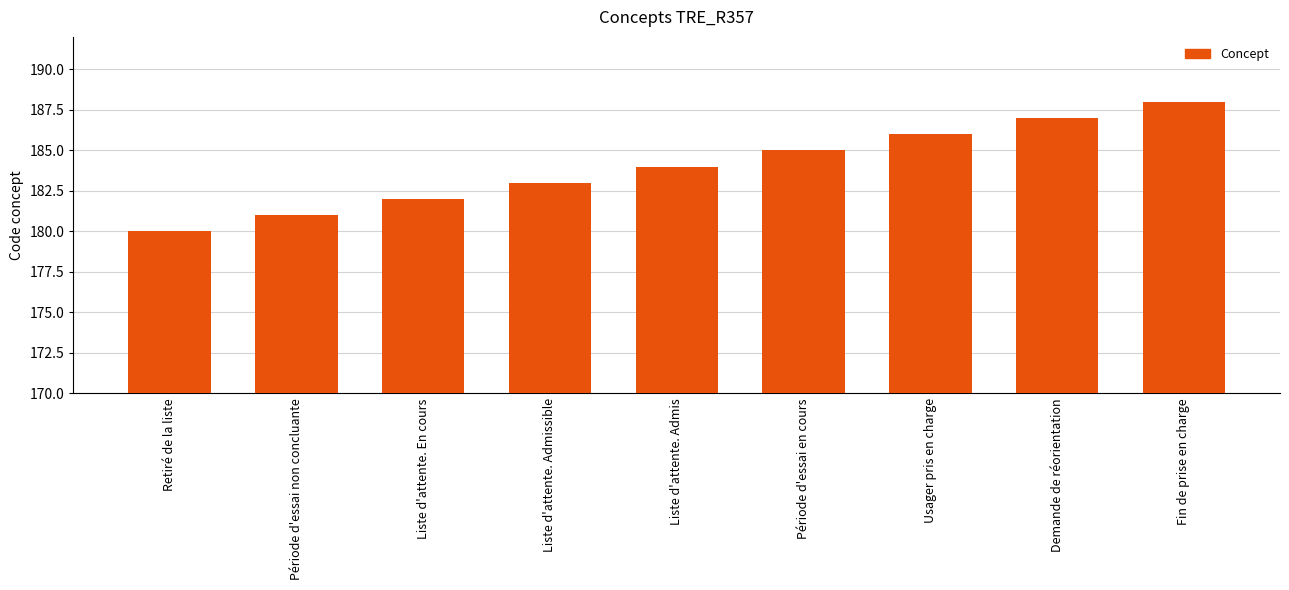

How many data points does each series have?

9